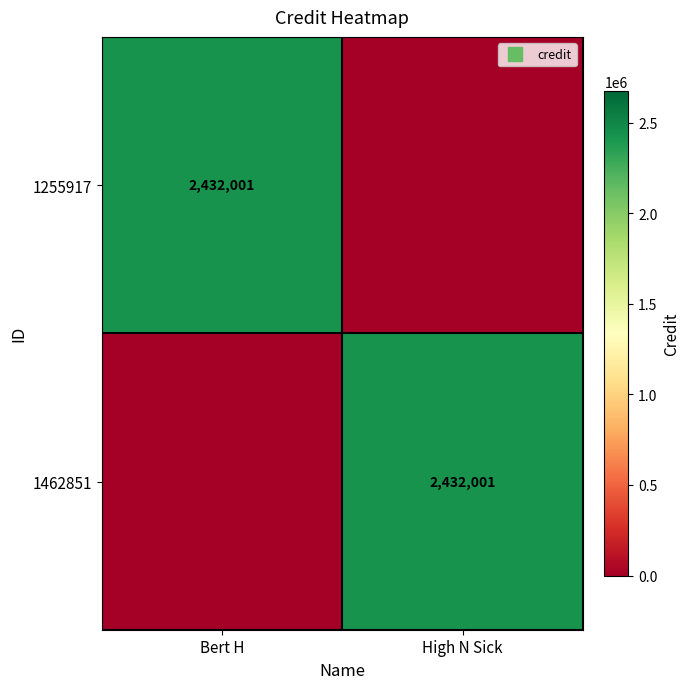

At which category is the sum across all series the highest?

Bert H